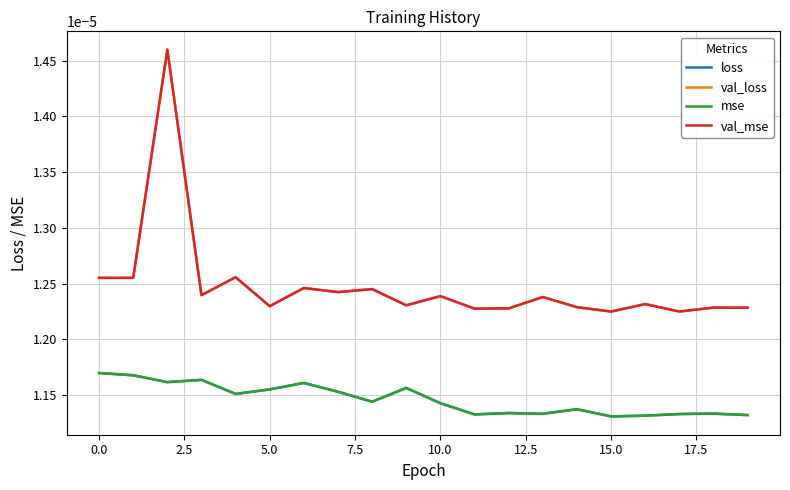

True or false: loss has more than 0 interior local peaks.

True